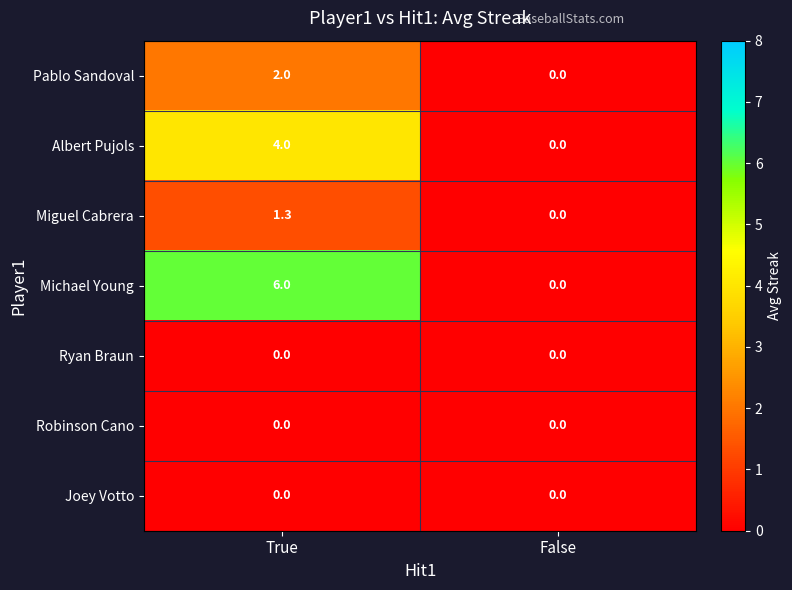

List the labels in order of Pablo Sandoval value, largest first.

True, False